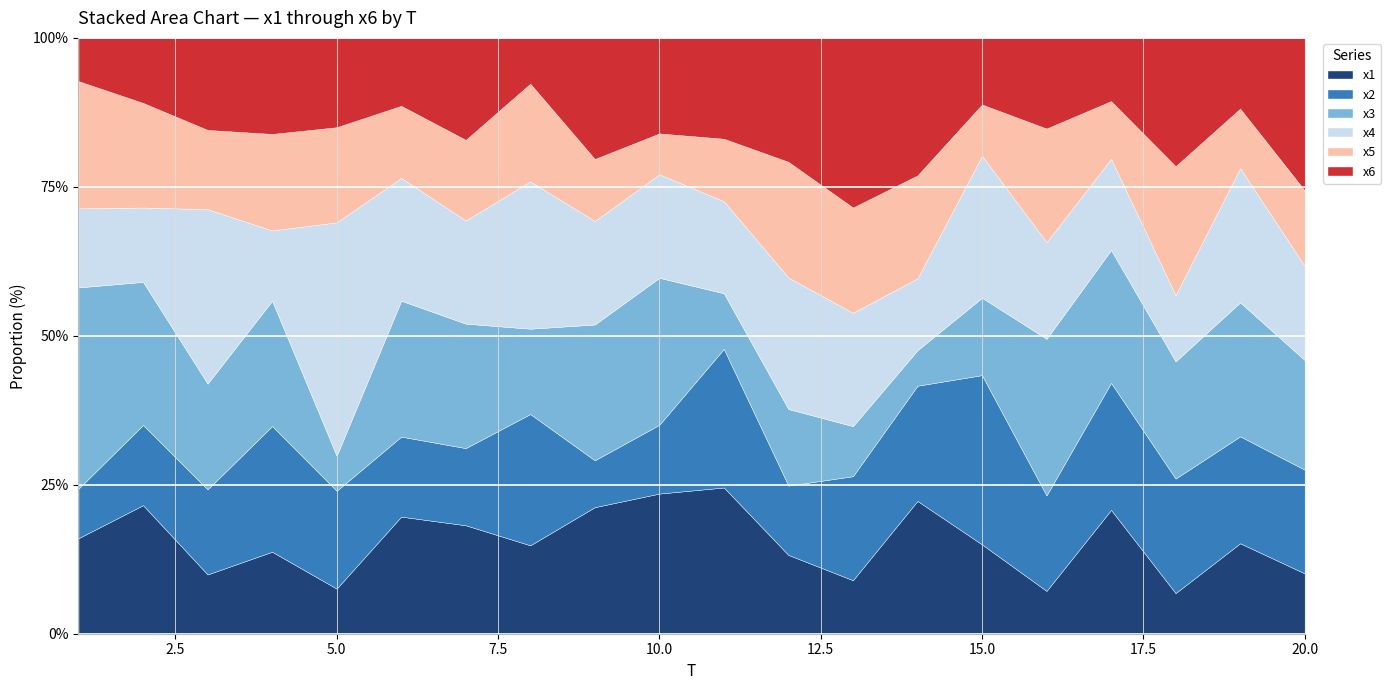

What is the maximum value for x1?

24.5